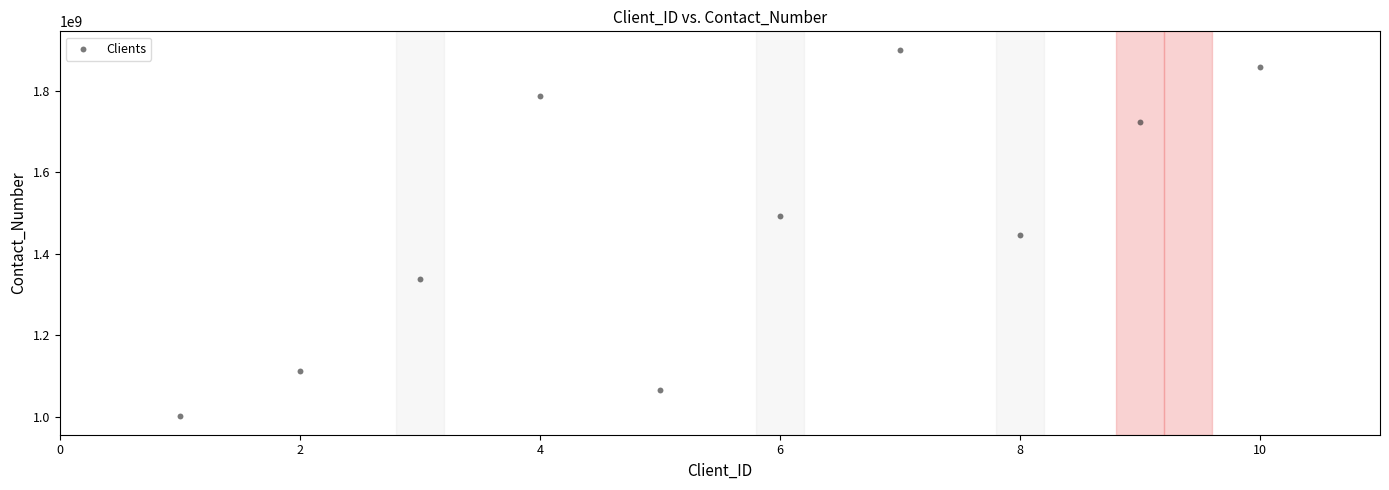

What is the range of Y values (max minus min)?

899138979